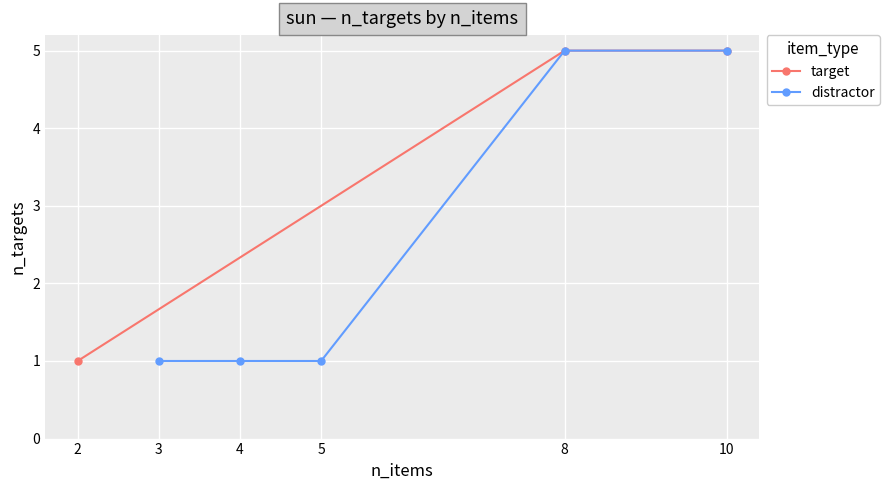

What is the value of the target point at the 3rd from the left?

5